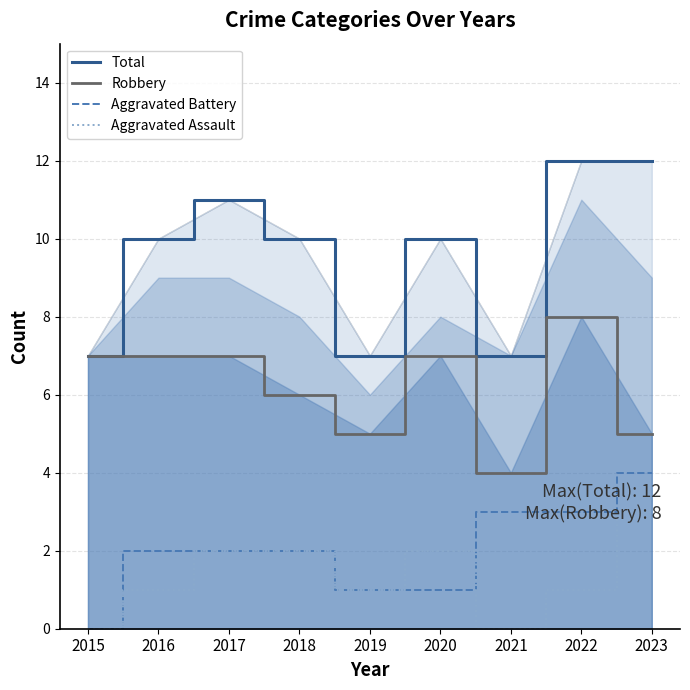

True or false: Aggravated Assault and Robbery intersect in this chart.

False